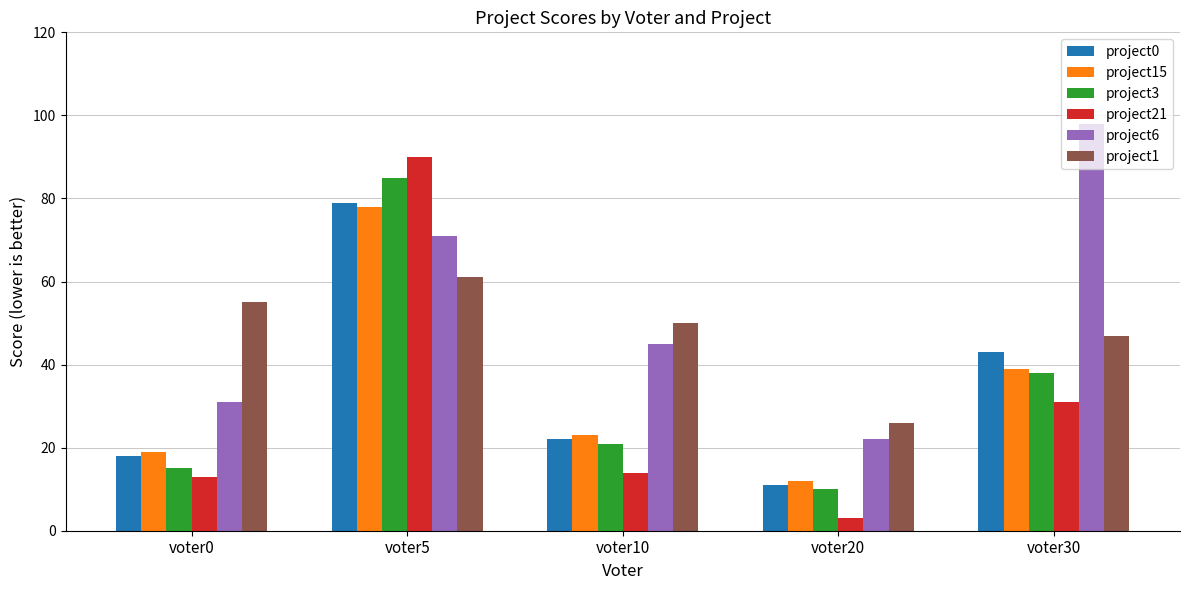

Is it true that project15 equals 27 at voter30?

False